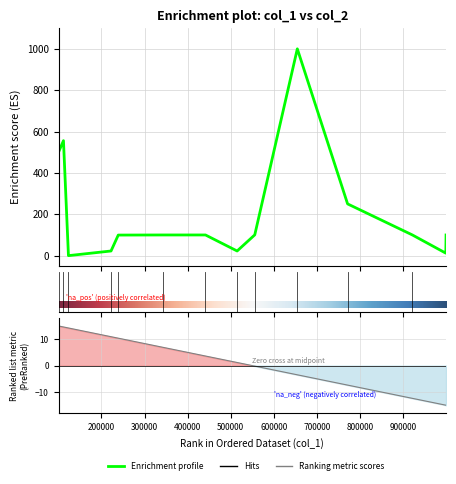

Does the chart have visible grid lines?

Yes